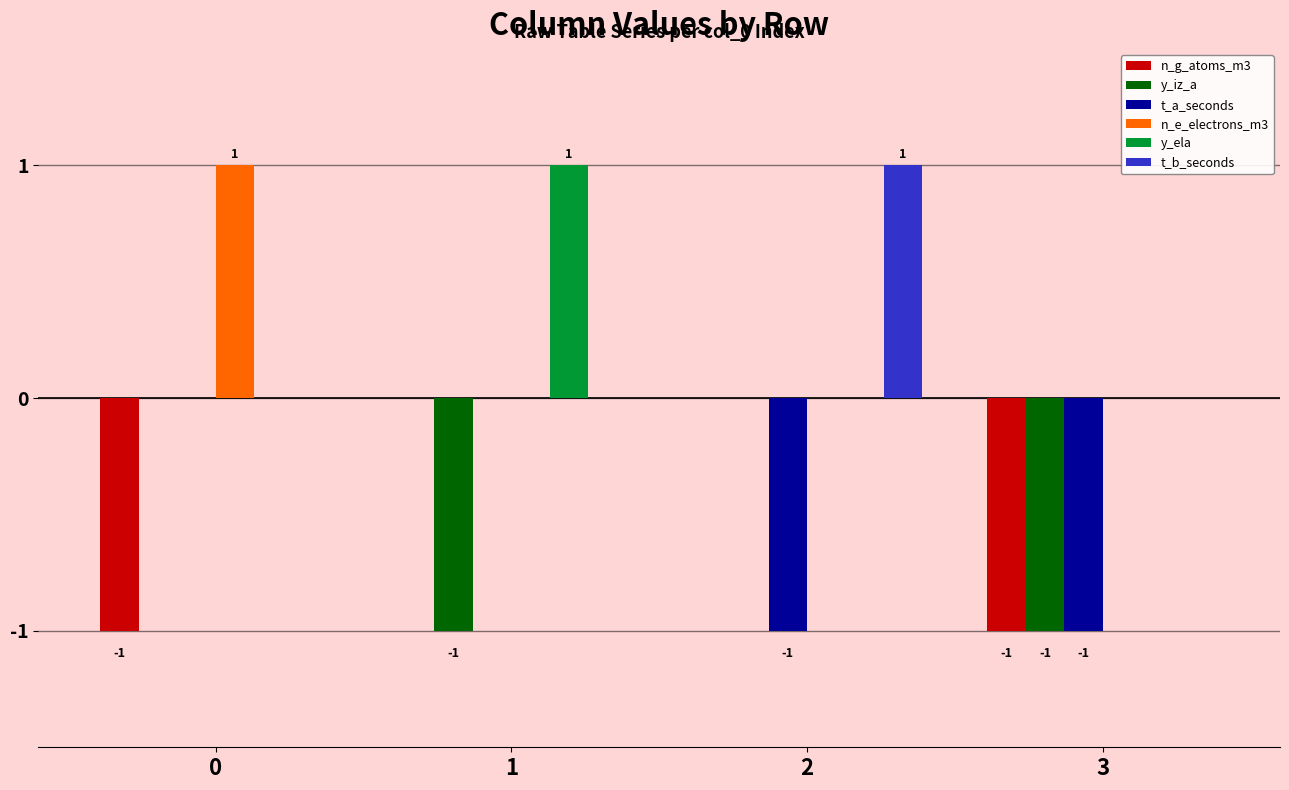

Is it true that t_b_seconds equals 0 at 1?

True